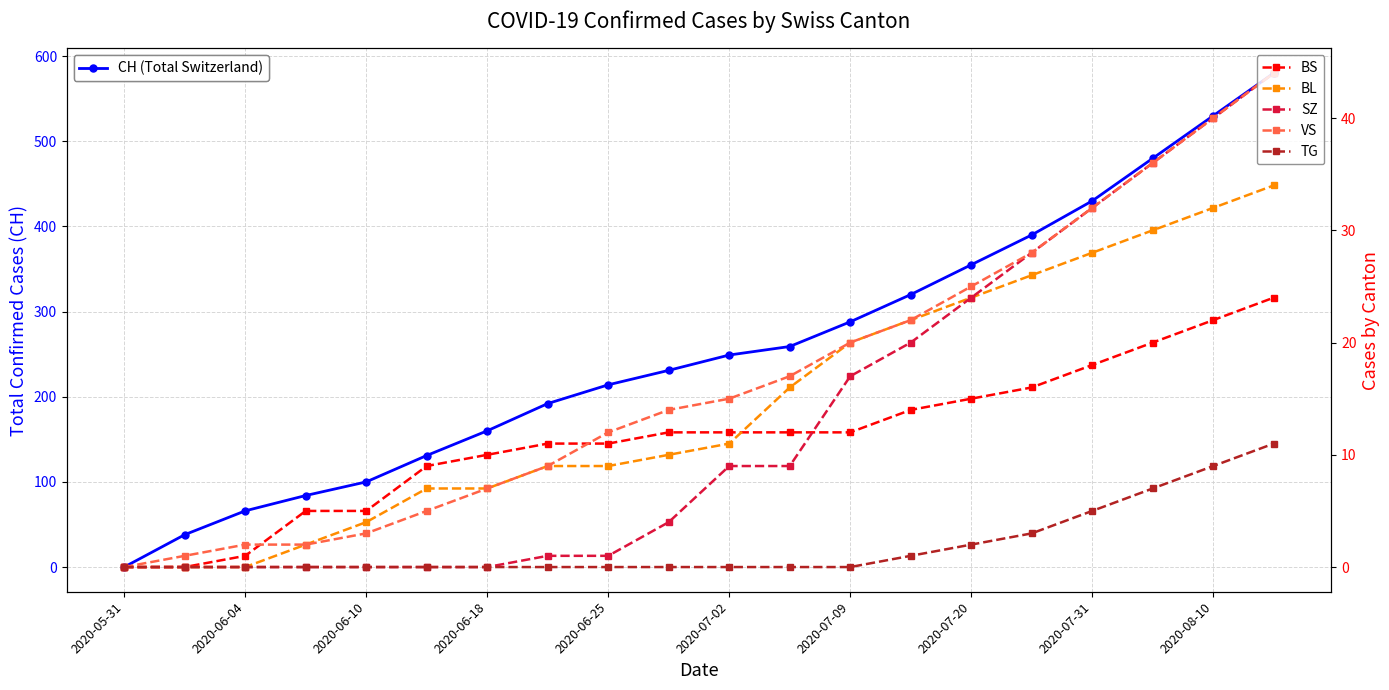

Does the chart display data point markers on the line(s)?

Yes